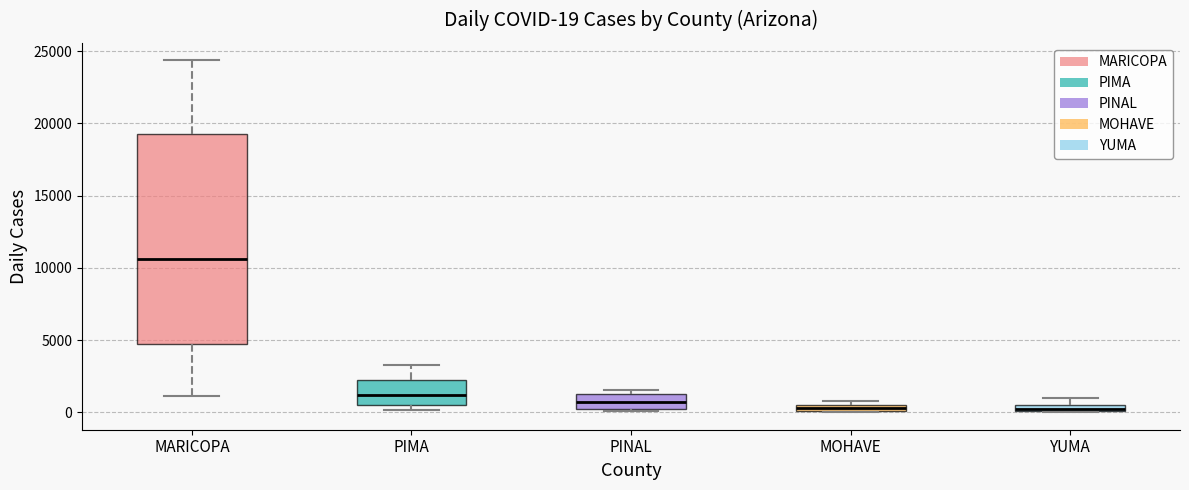

Which box has the highest median line?

MARICOPA